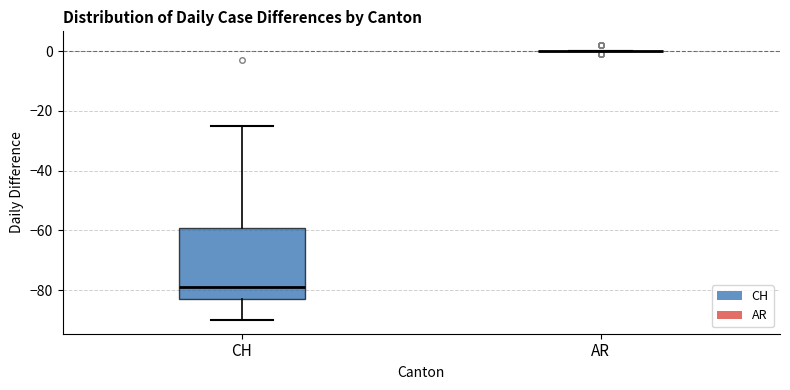

Comparing the boxes themselves (not the whiskers), which one is the tallest?

CH